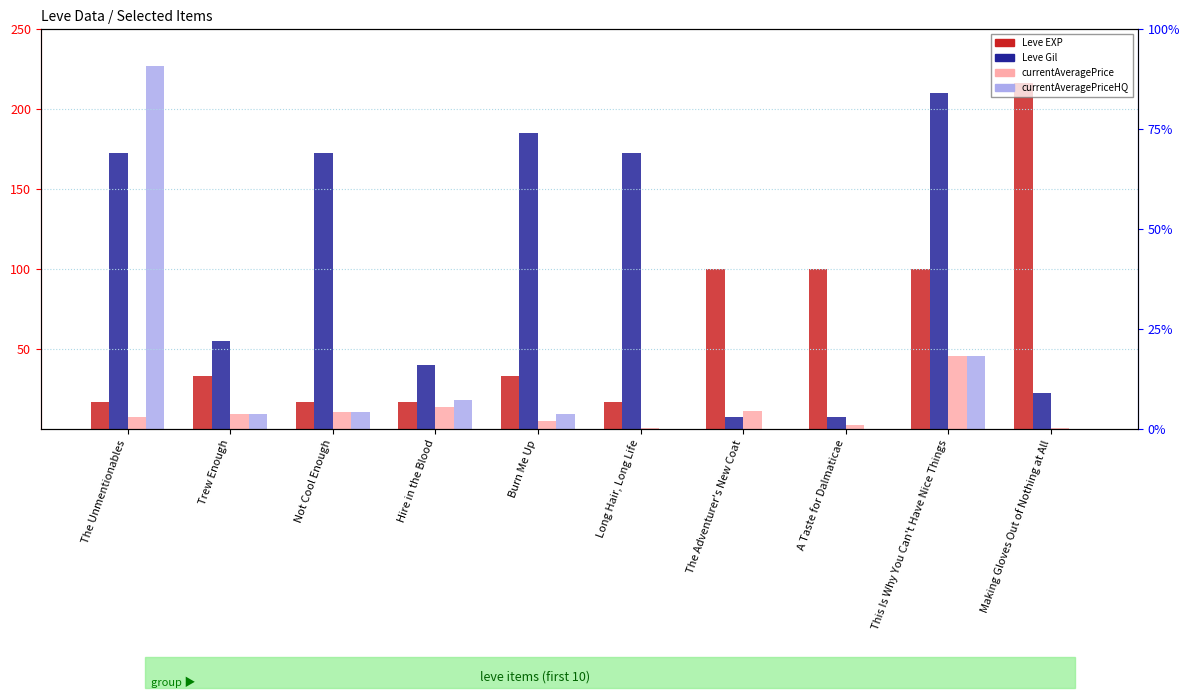

At how many categories does at least one series exceed 213?

2